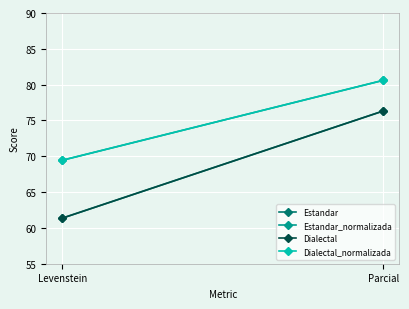

Count the number of data series in this chart.

4